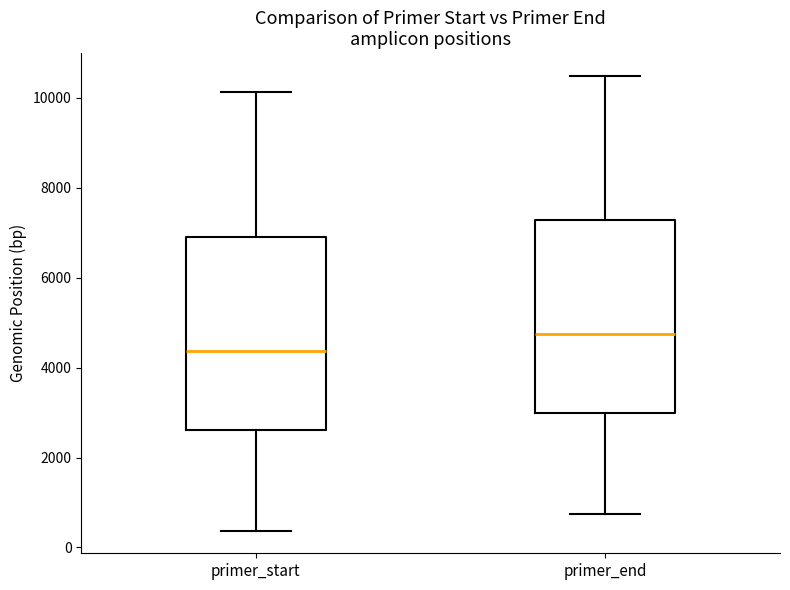

Reading left to right, transcribe this box plot: for each box, give where its median line is, the range the box spans, and where its two whiskers end, as read against the y-axis. The values are not printed on the chart, so give them approximately, as read against the axis.

primer_start: median 4400, box 2600 to 7000, whiskers 400 to 10200
primer_end: median 4800, box 3000 to 7200, whiskers 800 to 10400